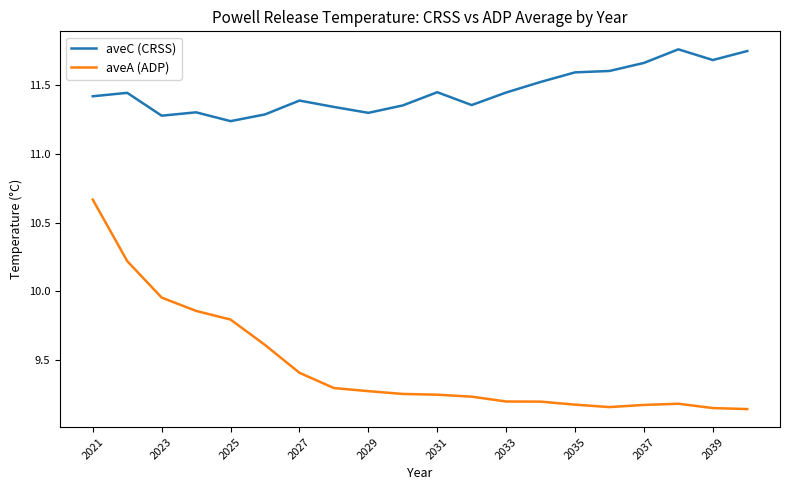

True or false: aveA (ADP) and aveC (CRSS) intersect in this chart.

False